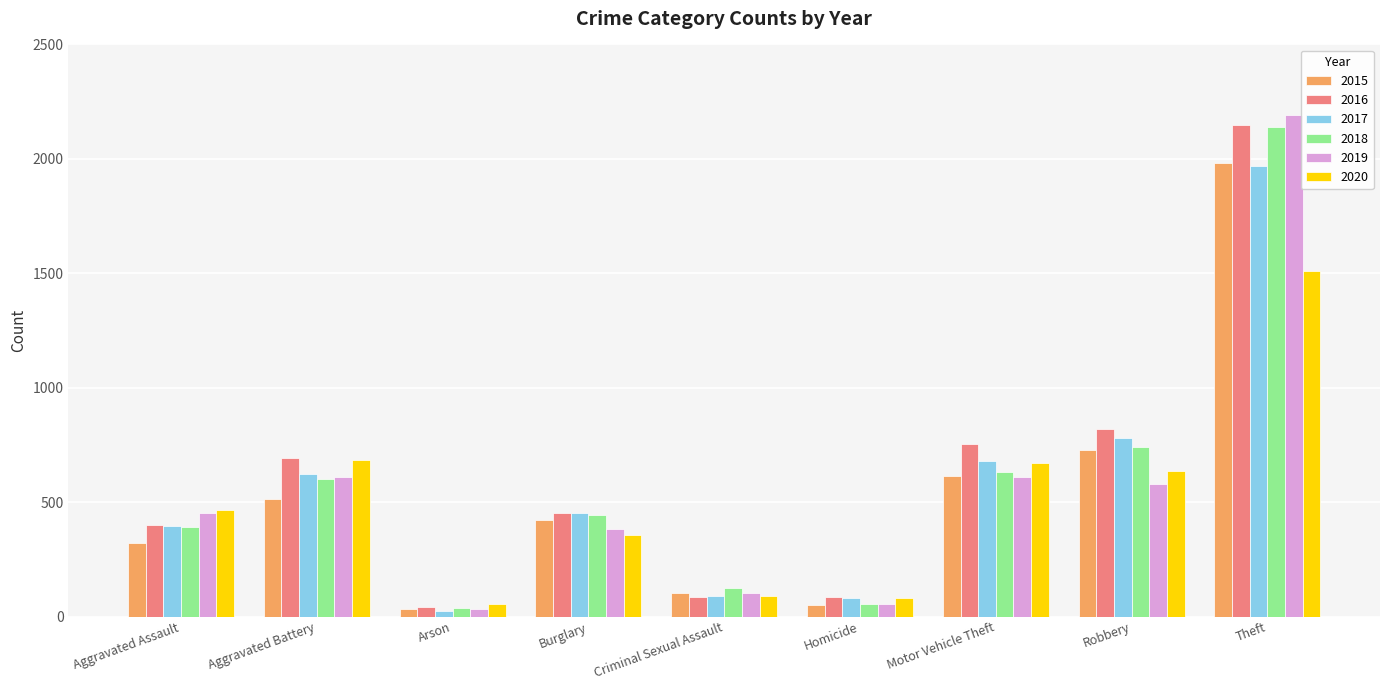

How many groups of bars are there?

9